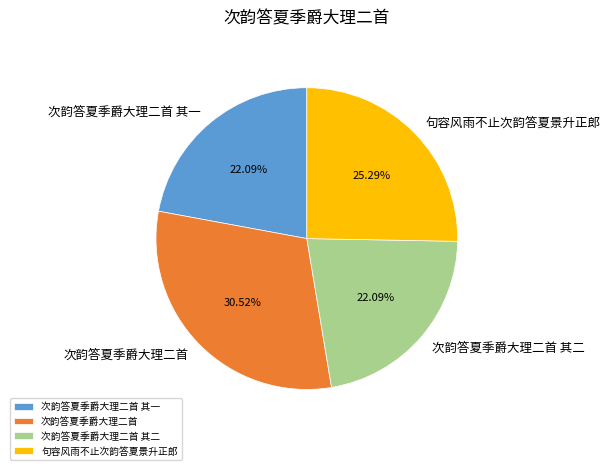

Do 次韵答夏季爵大理二首 and 次韵答夏季爵大理二首 其二 together represent more than half of the pie?

Yes